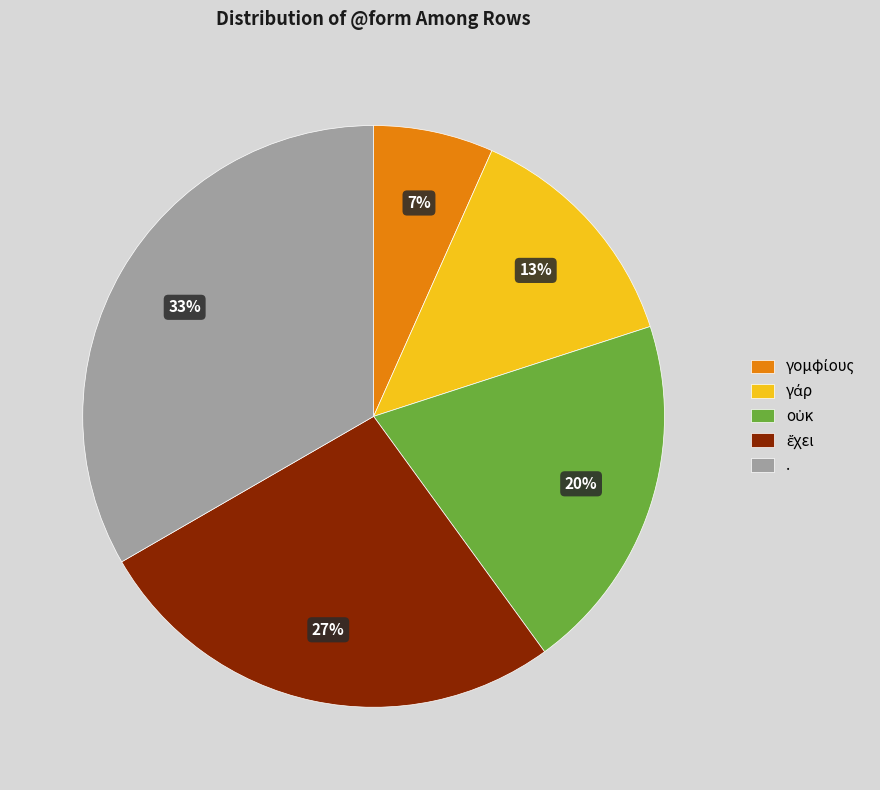

The . slice represents 33% of the pie. True or false?

True